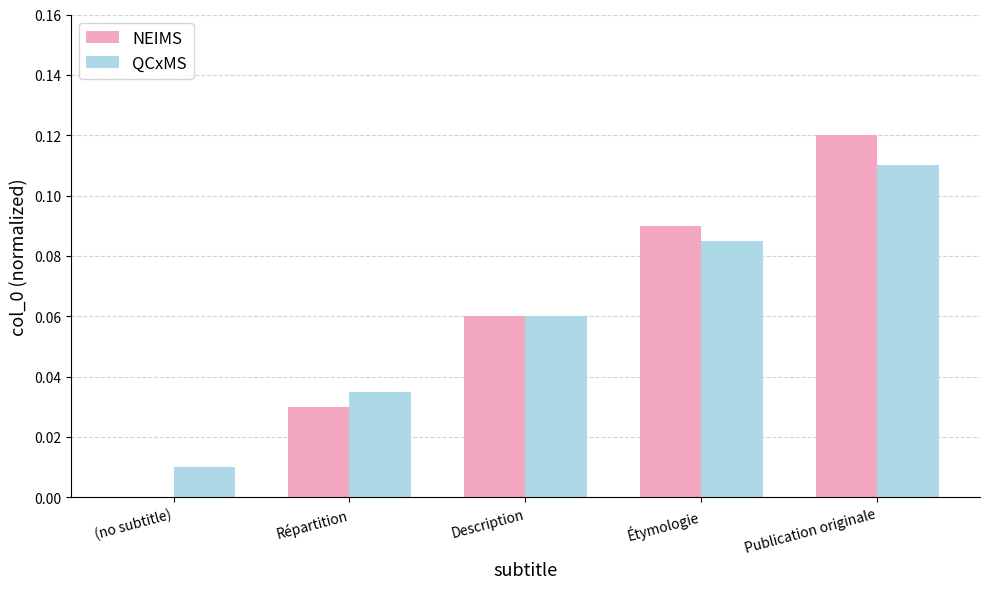

Is the value of NEIMS at Description greater than the value of QCxMS at Répartition?

Yes